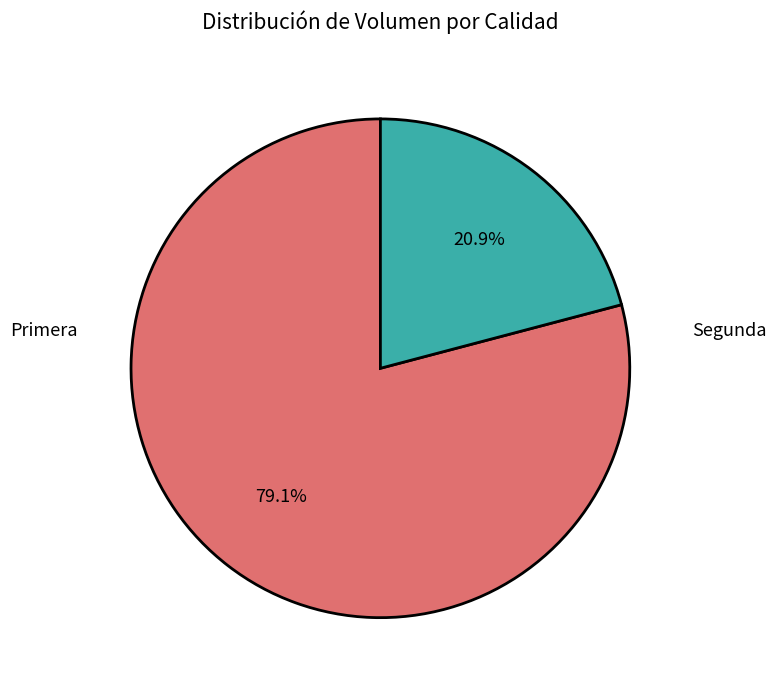

Is there any slice that represents more than half of the pie?

Yes